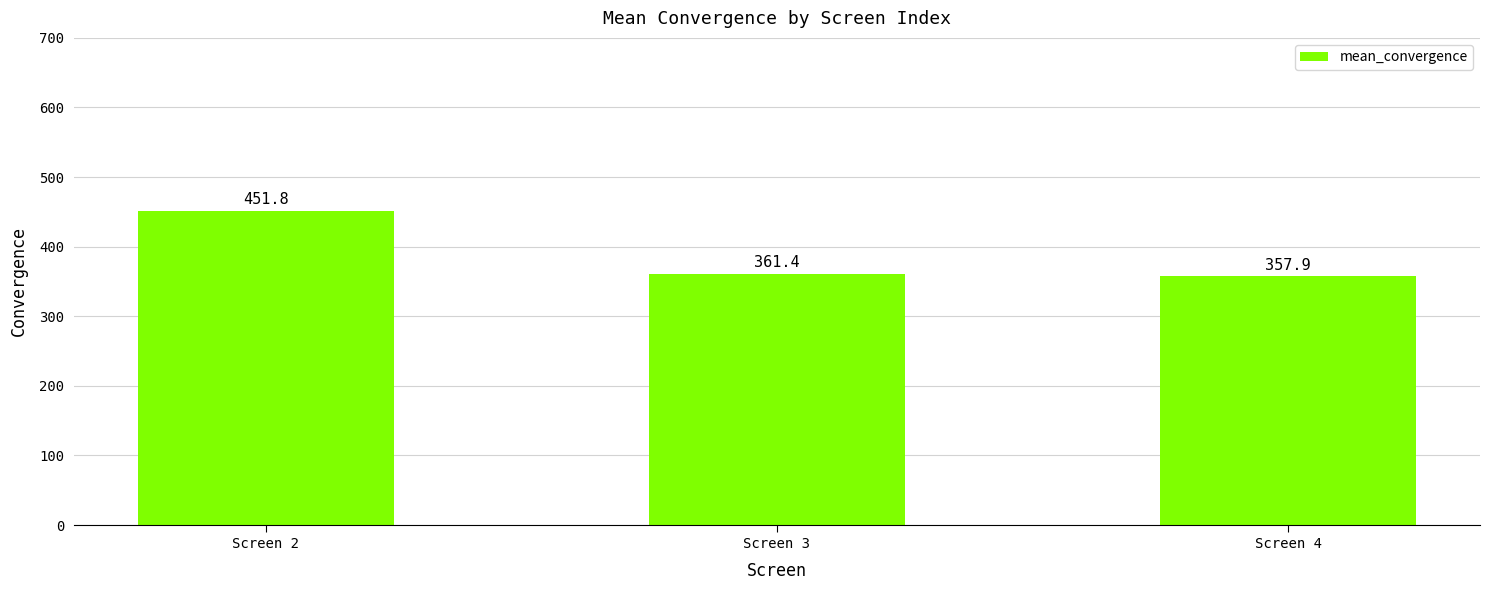

Are the bars horizontal?

No